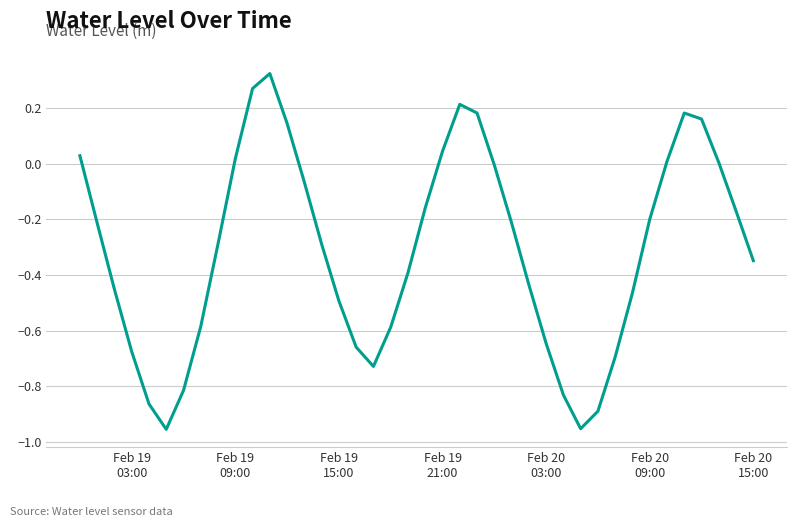

What is the difference between the maximum and minimum values?

1.3